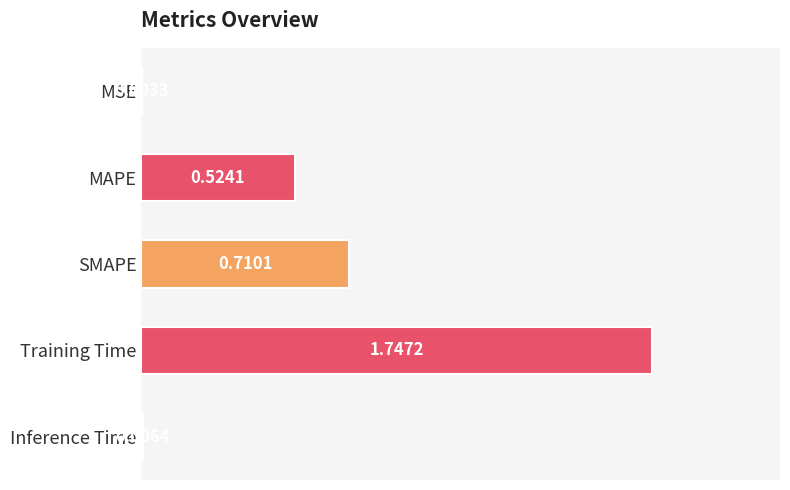

Which category has the highest value across all series?

Training Time